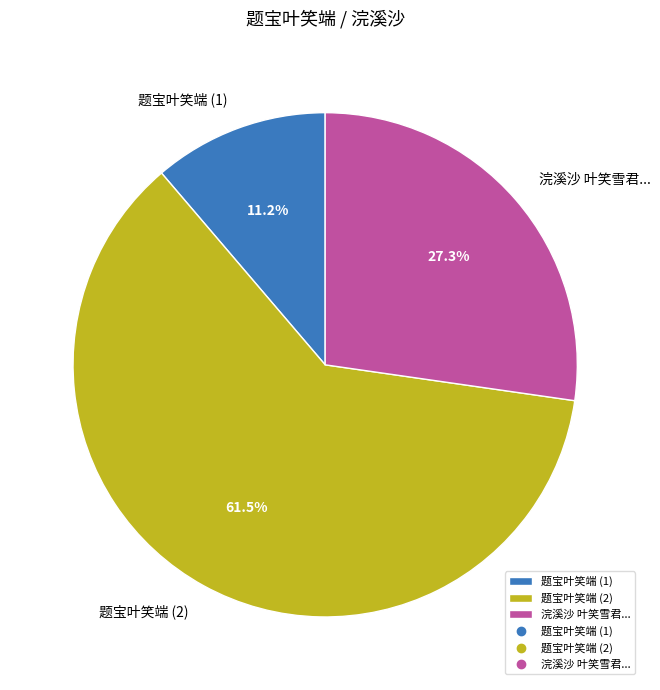

How many slices are in this pie chart?

3